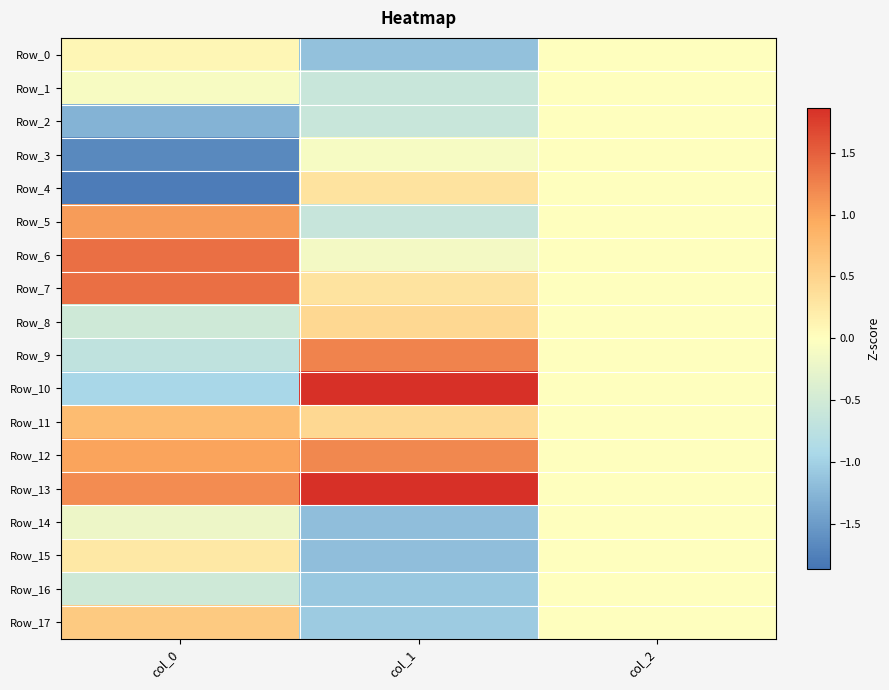

At how many categories does at least one series exceed -1?

3